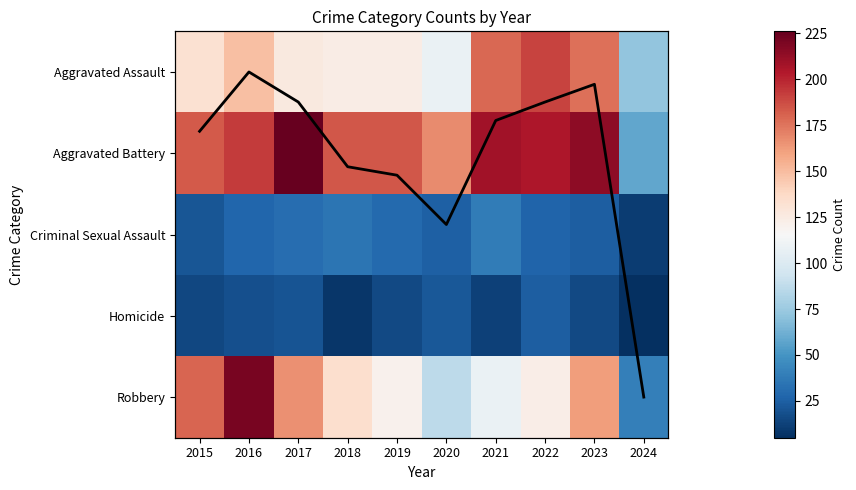

At which category is the sum across all series the highest?

2016